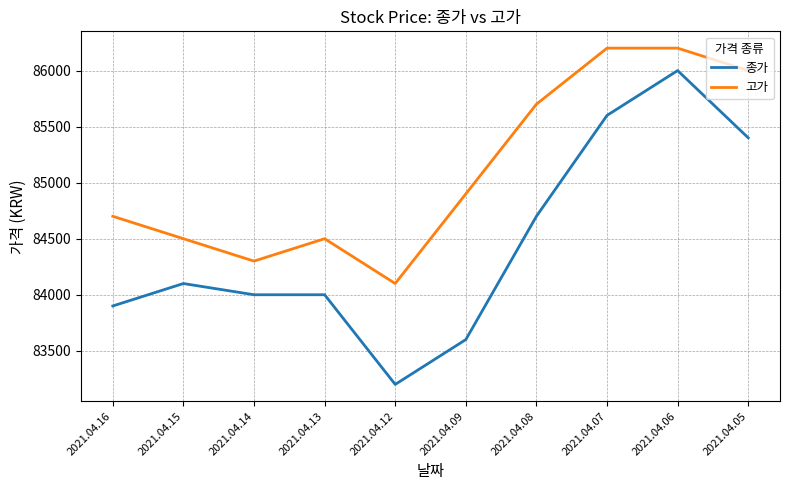

The 종가 series shows 31385 at 2021.04.06. True or false?

False